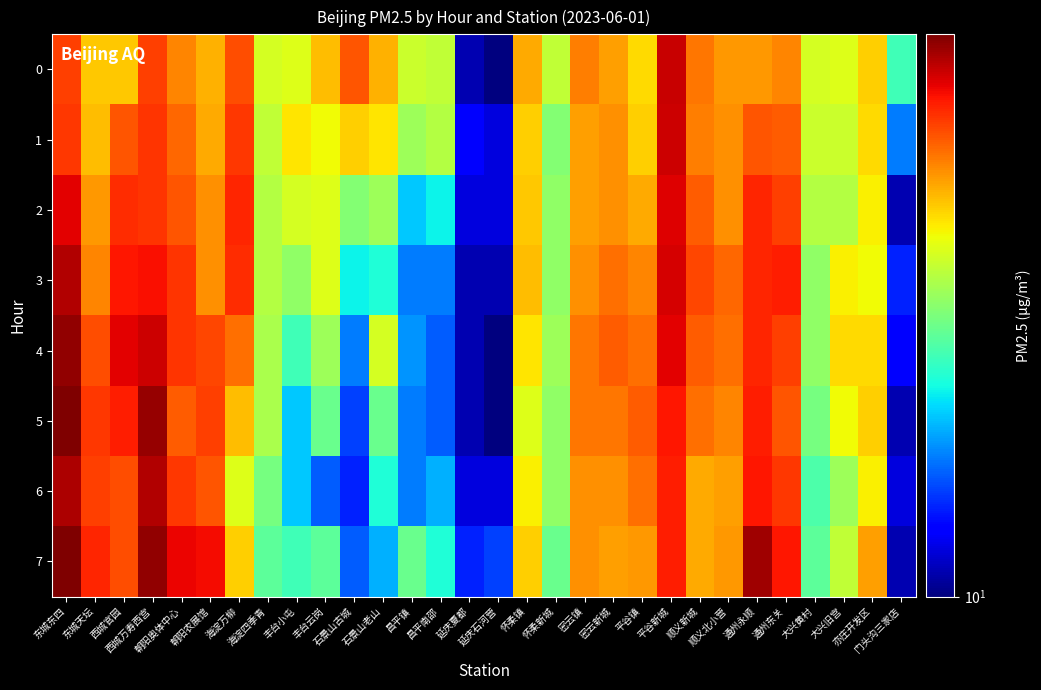

At which category does the chart reach its peak across all series?

东城东四